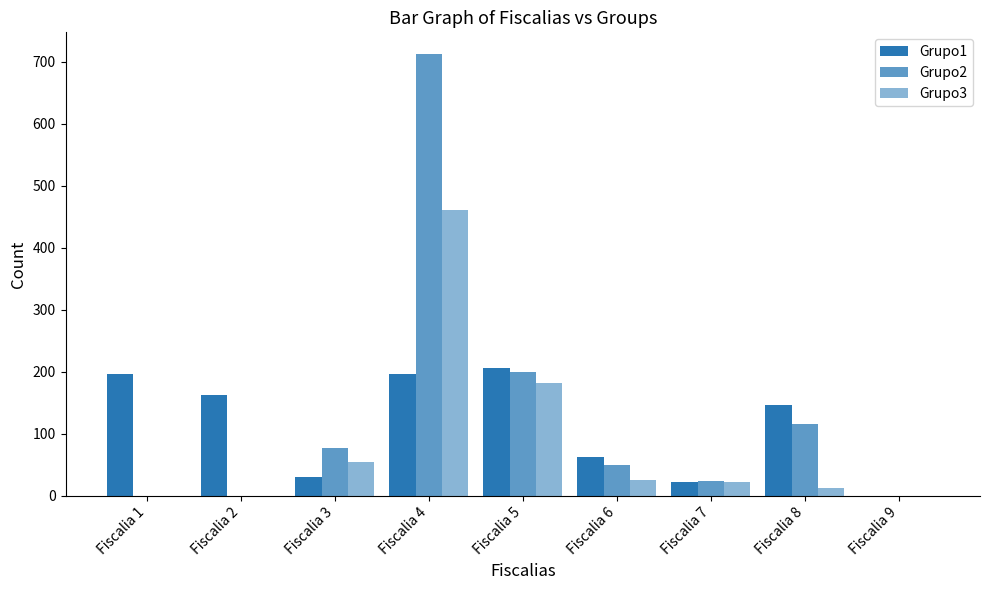

Is the value of Grupo3 at Fiscalia 8 greater than the value of Grupo2 at Fiscalia 7?

No